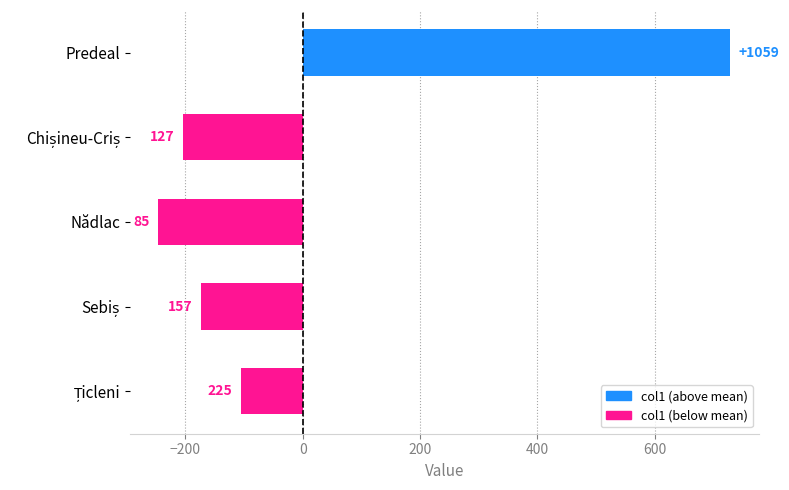

How many data points are less than -173?

3